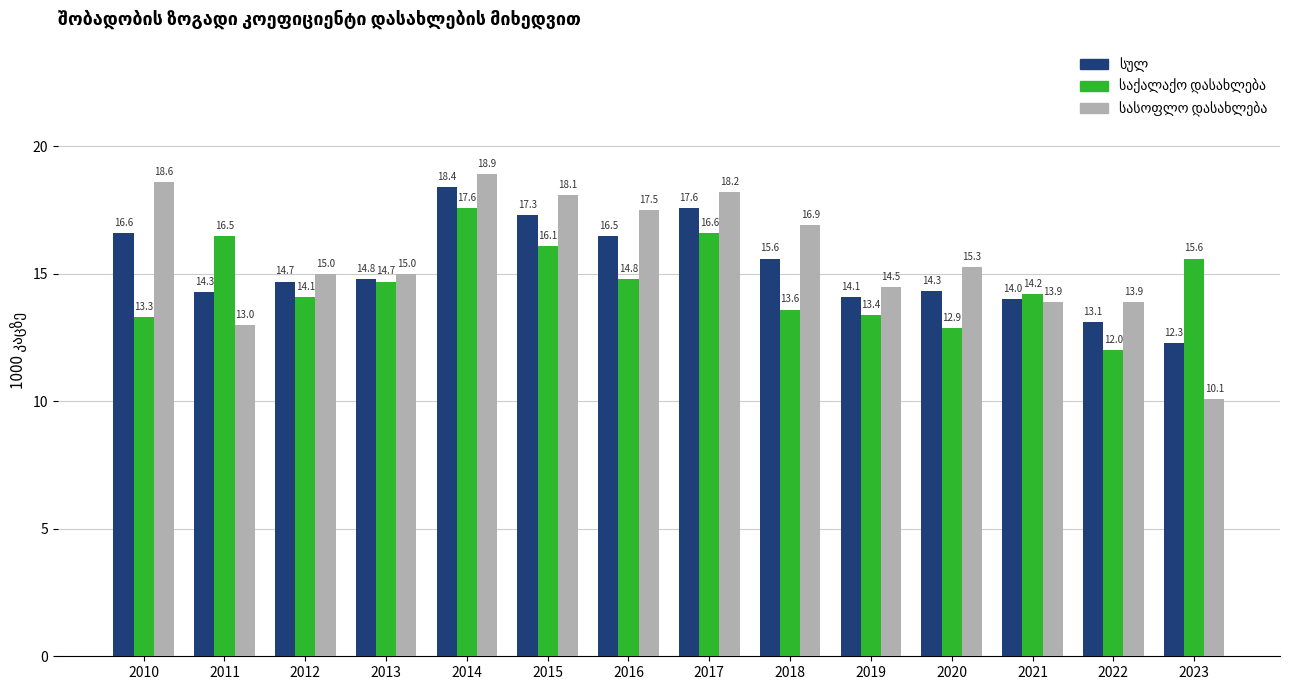

Which category has the highest value across all series?

2014